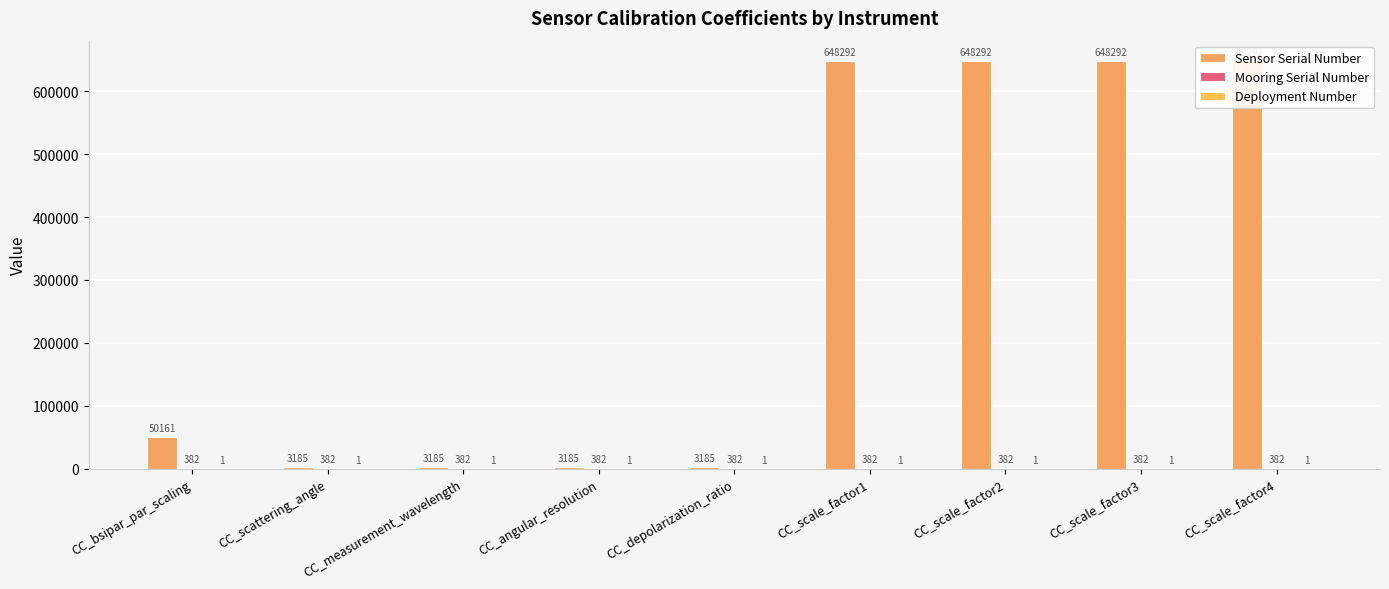

At how many categories does at least one series exceed 405209?

4